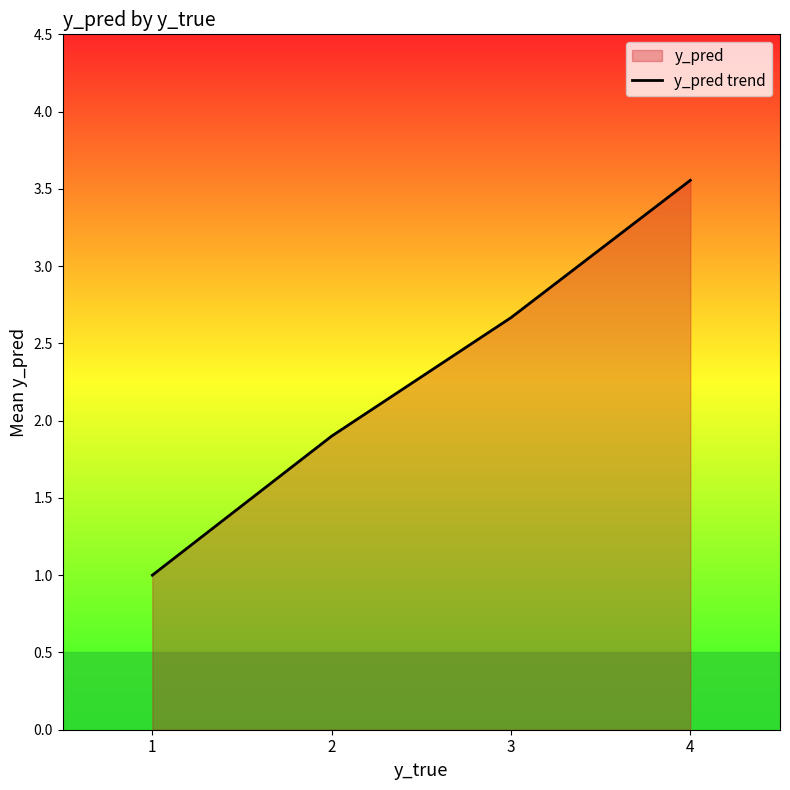

Reading right to left, list all the values displayed in this chart.

3.6	2.7	1.9	1.0